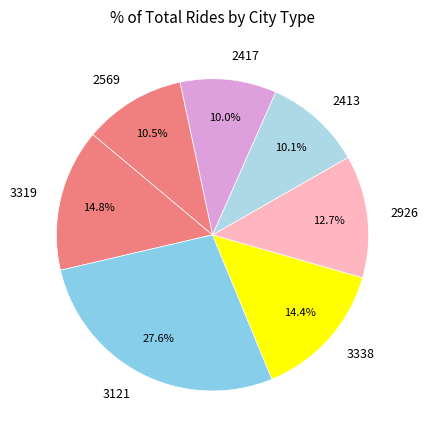

What is the ratio of the value at 2417 to the value at 3319?

0.7